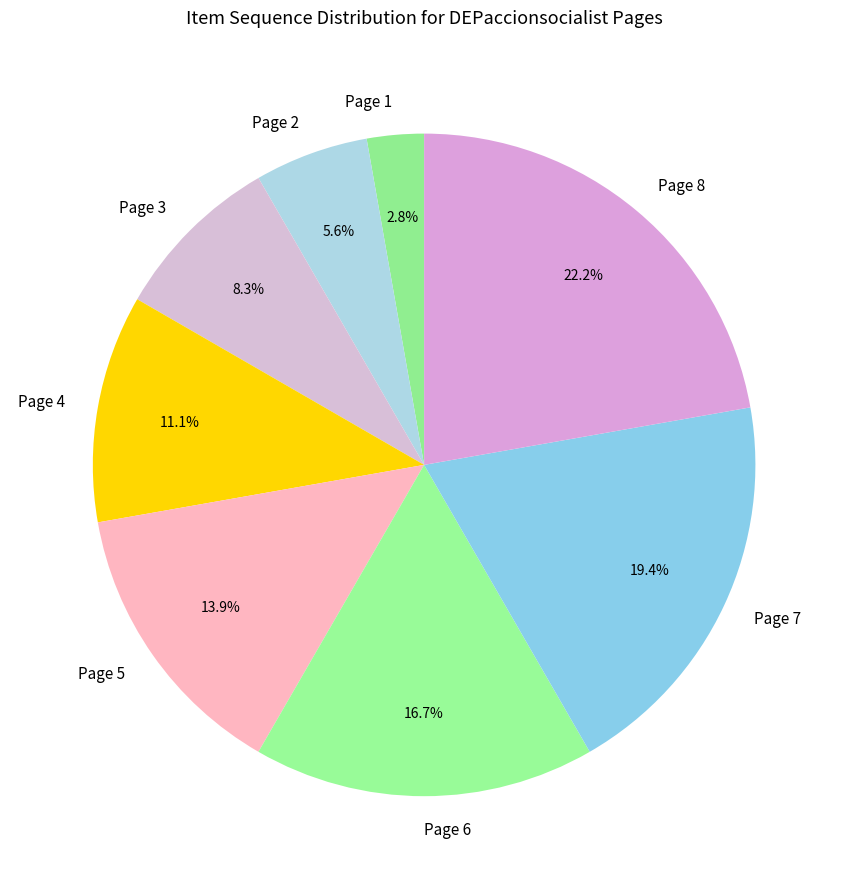

Which category has the smallest portion of the pie?

Page 1